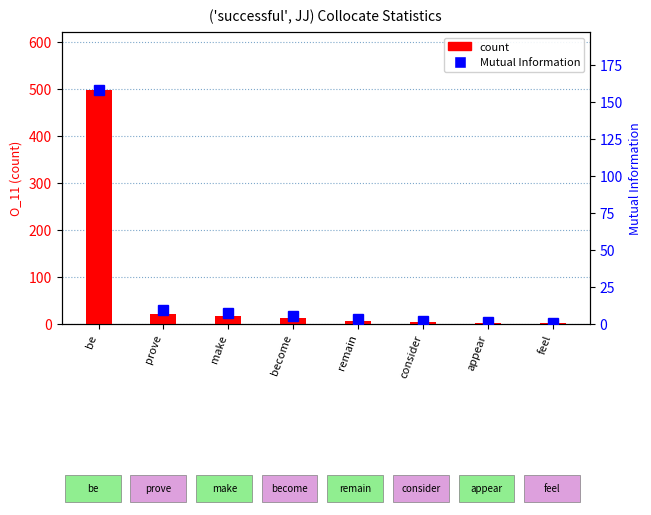

Is it true that count equals 3.0 at consider?

True